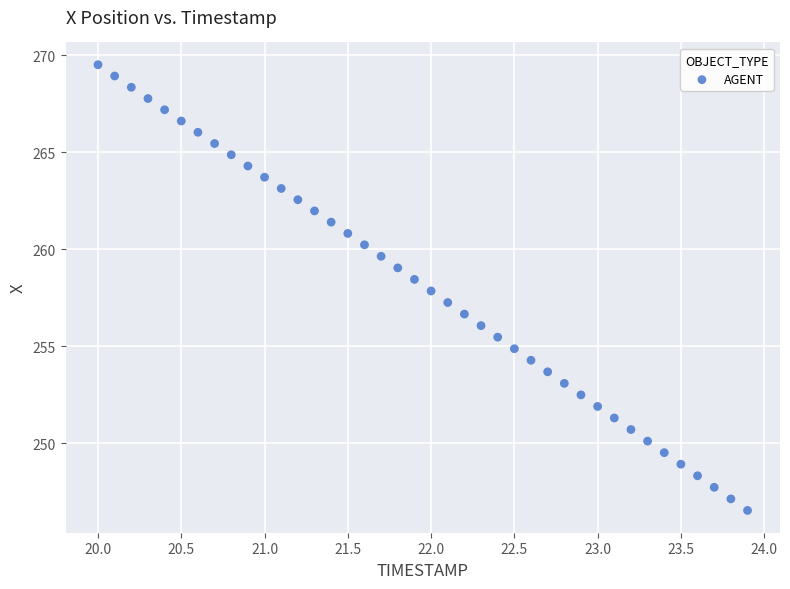

What is the range of Y values (max minus min)?

23.0